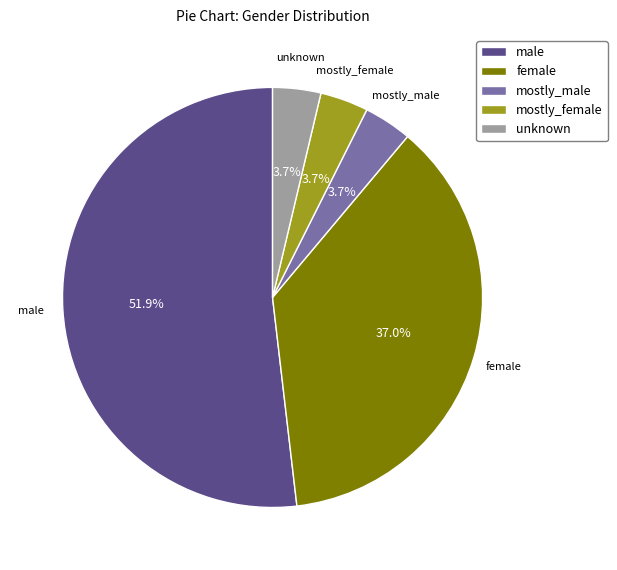

What percentage is the mostly_male slice, to the nearest percent?

4%